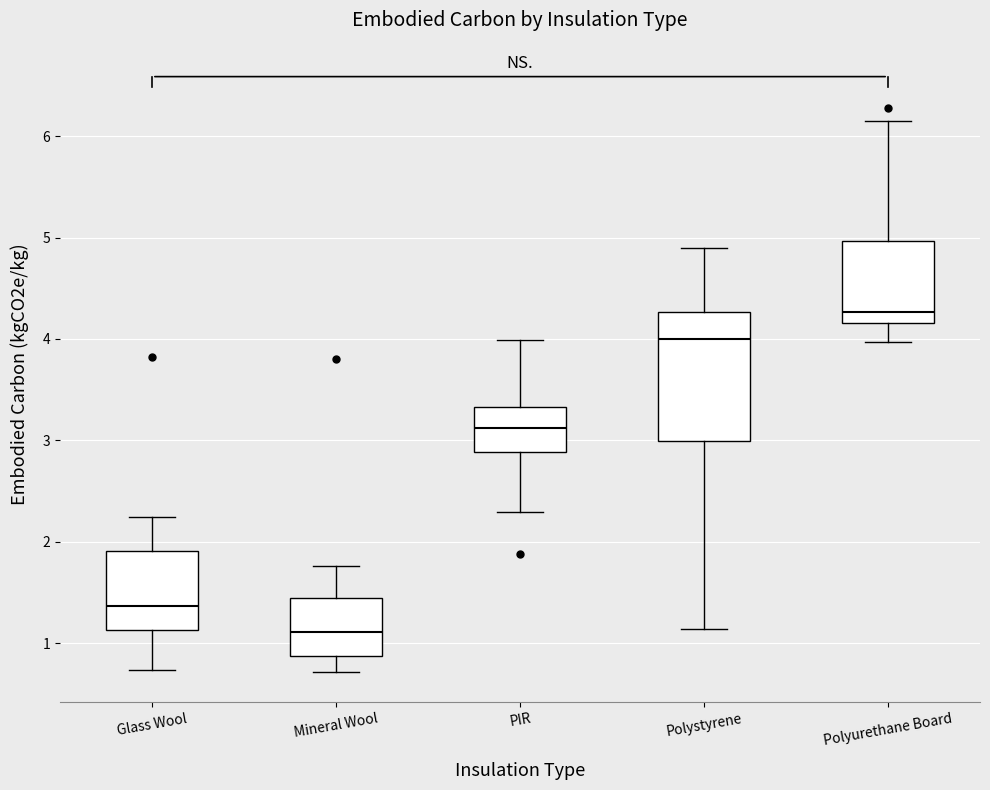

Where does the median line of the box for PIR sit on the y-axis? The values are not printed on the chart, so give them approximately, as read against the axis.

3.1